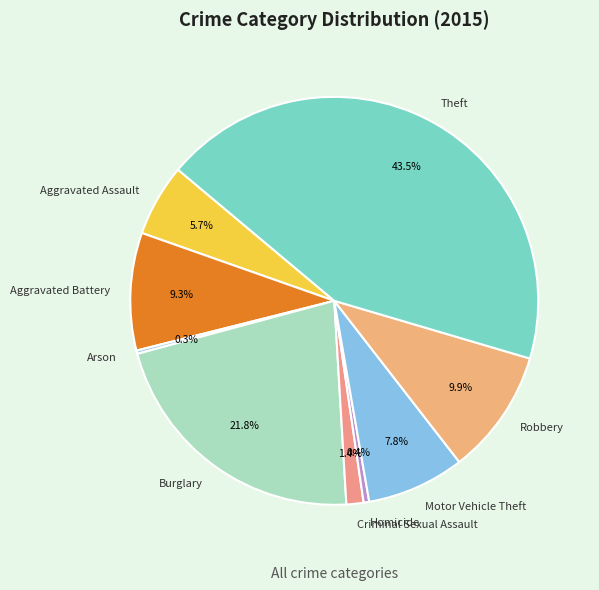

Combined, do Burglary and Theft account for over 50%?

Yes